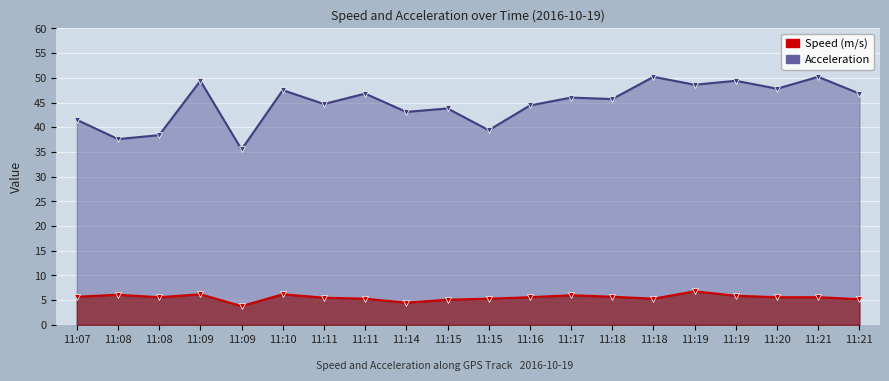

What is the difference between the Speed (m/s) values at 11:17 and 11:16?

0.4